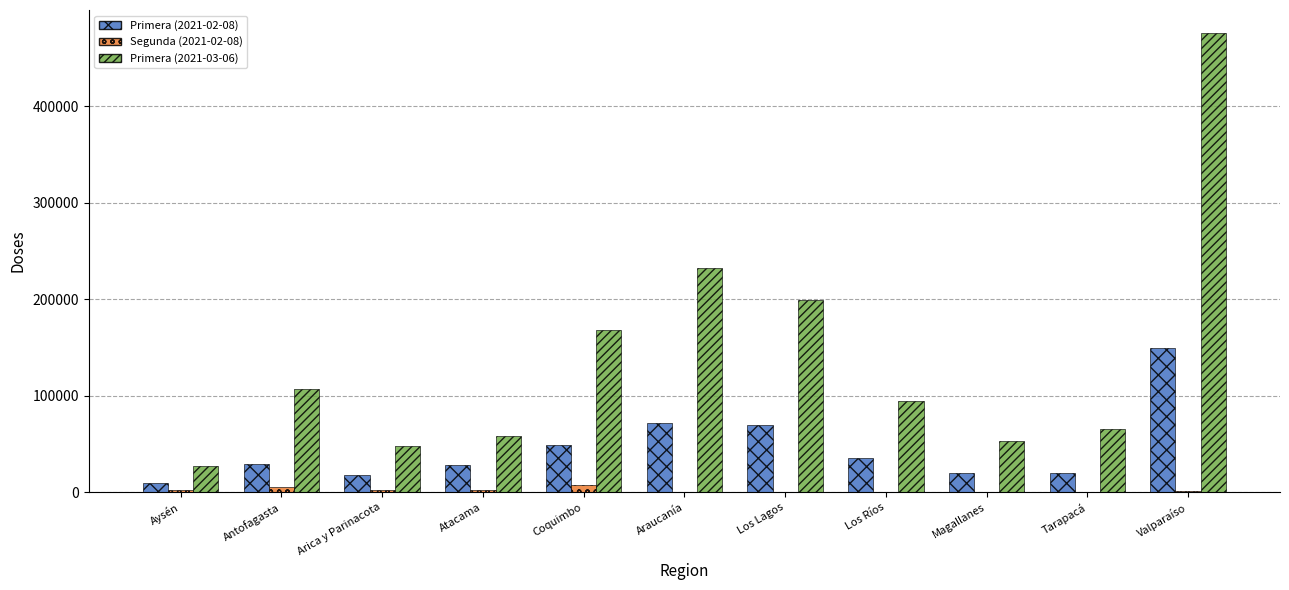

Count the number of categories in the chart.

11